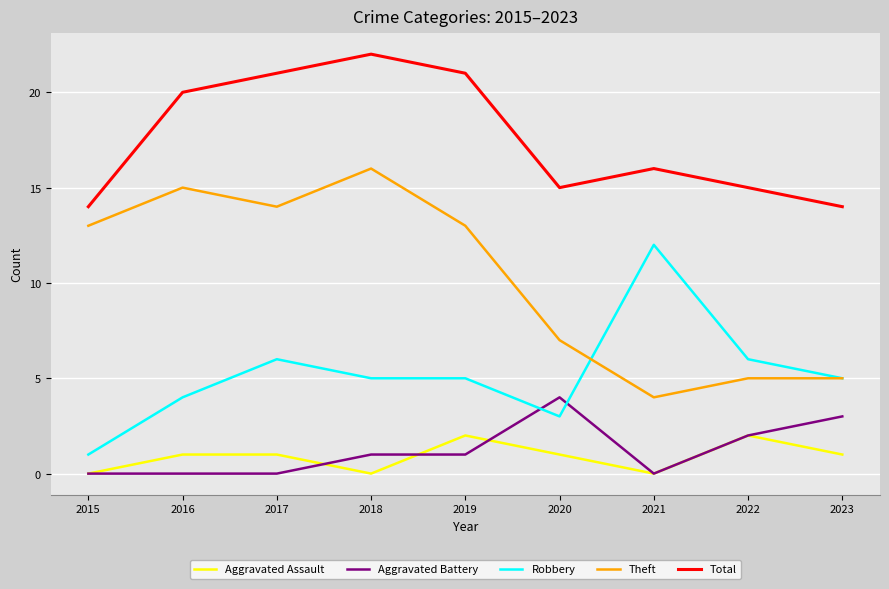

Which series has the largest total across all categories?

Total